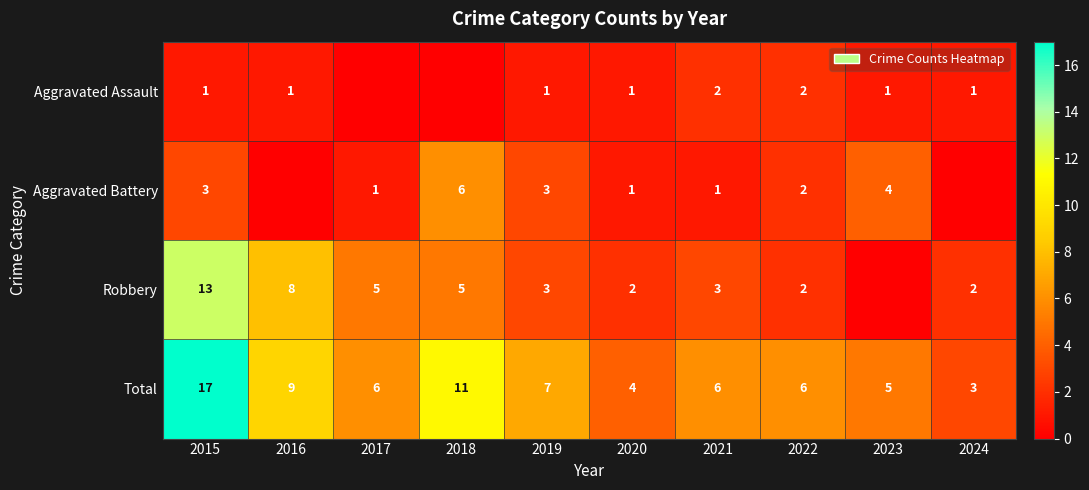

What is the difference between the maximum and minimum values in the Total series?

14